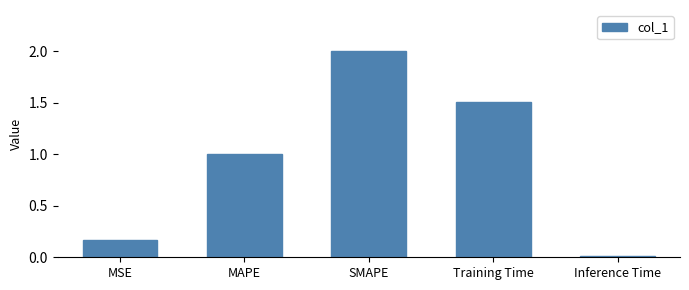

What is the change in value from MAPE to Training Time?

+0.5